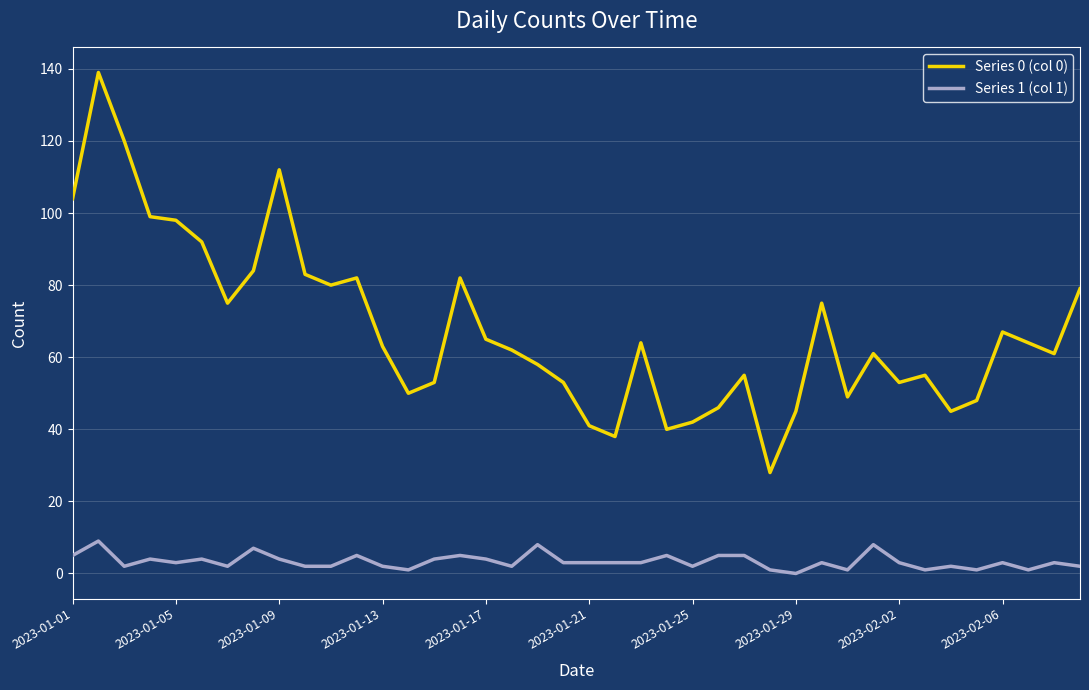

What is the maximum value for Series 1 (col 1)?

9